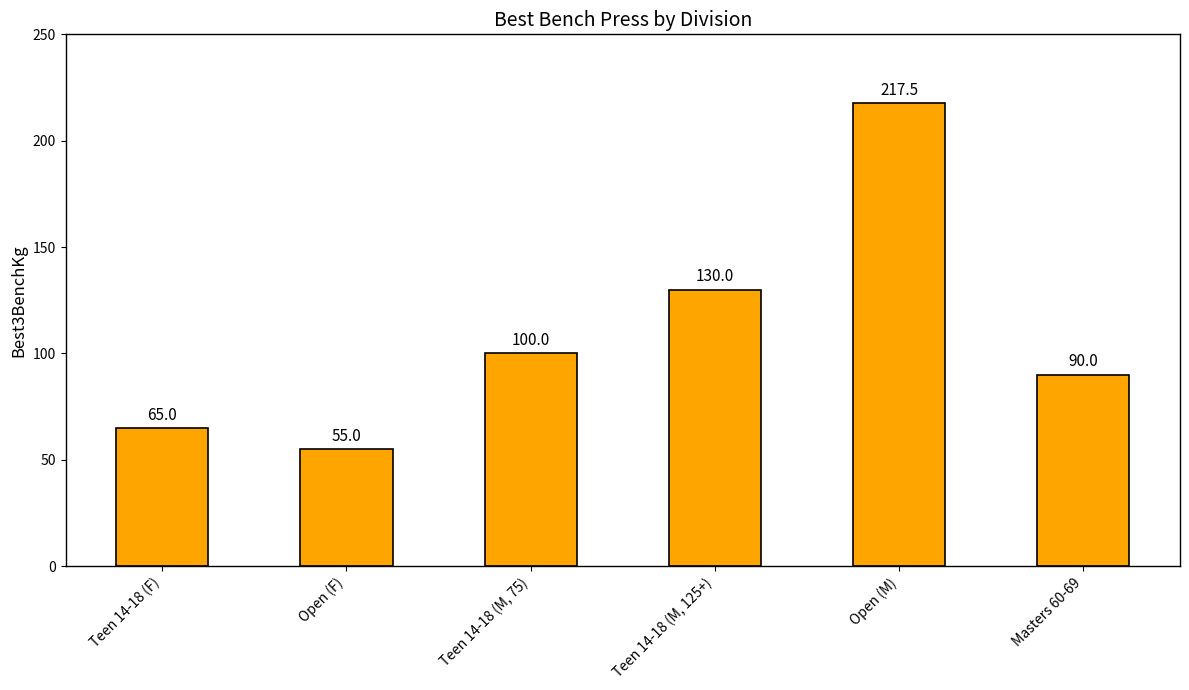

What position from the right is Open (F)?

5